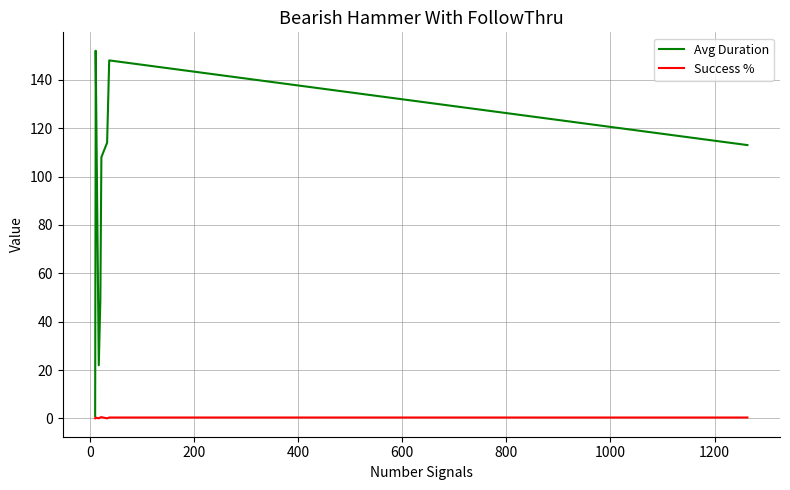

True or false: Avg Duration and Success % cross at least once.

False